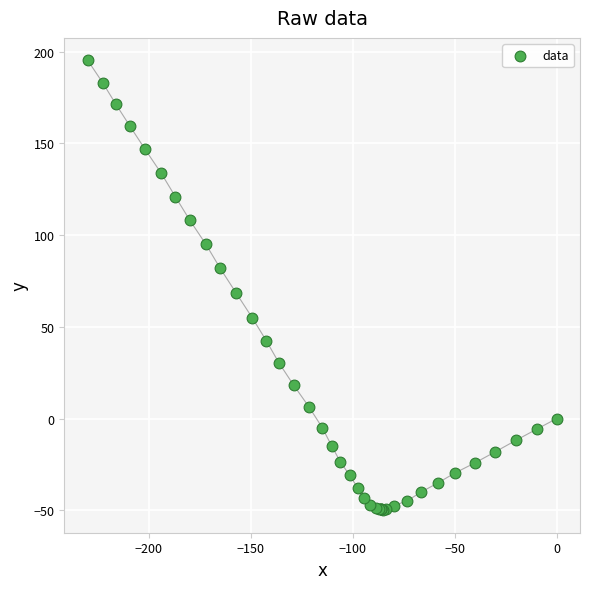

What Y value in the scatter plot is closest to 72?

68.6